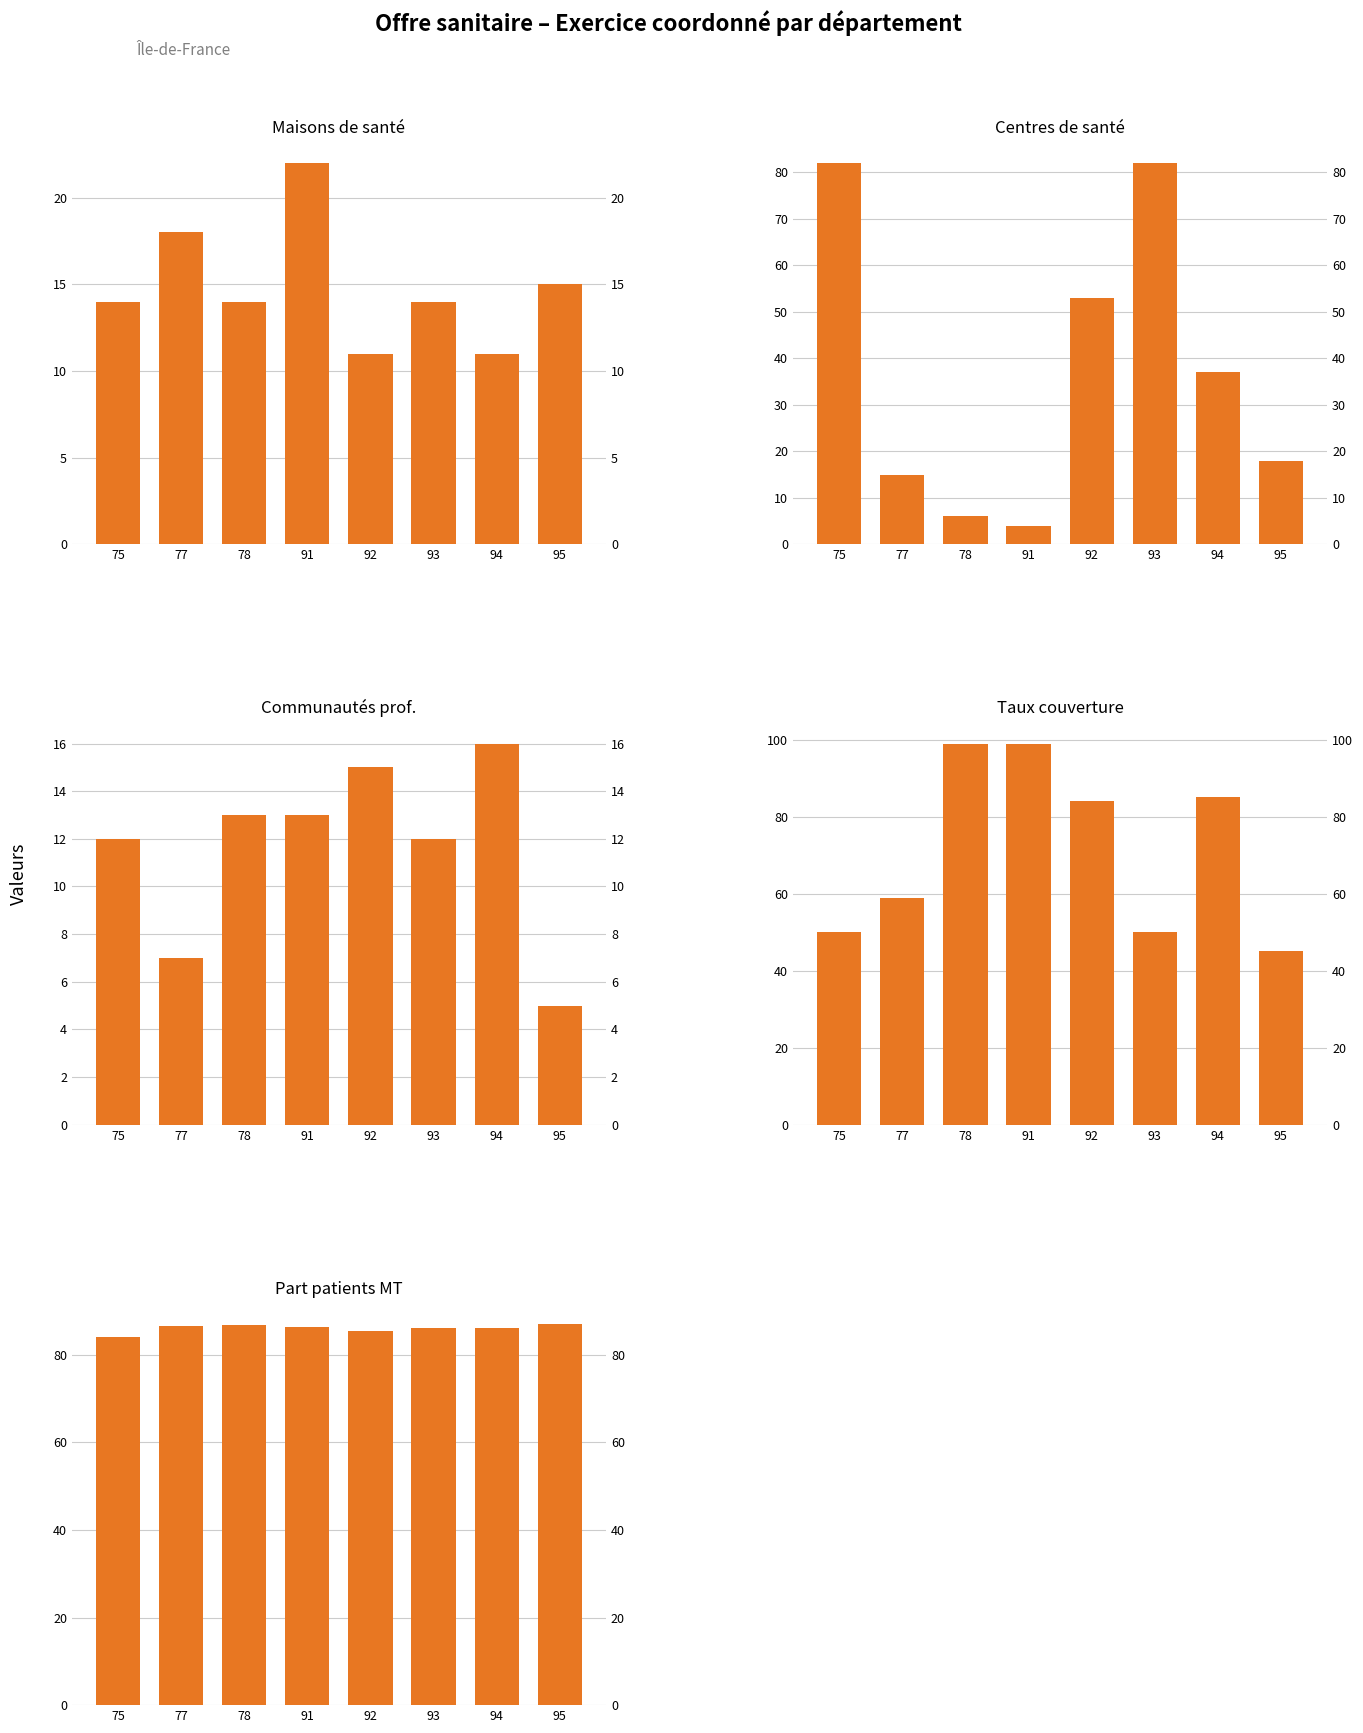

At which category is the sum across all series the highest?

92